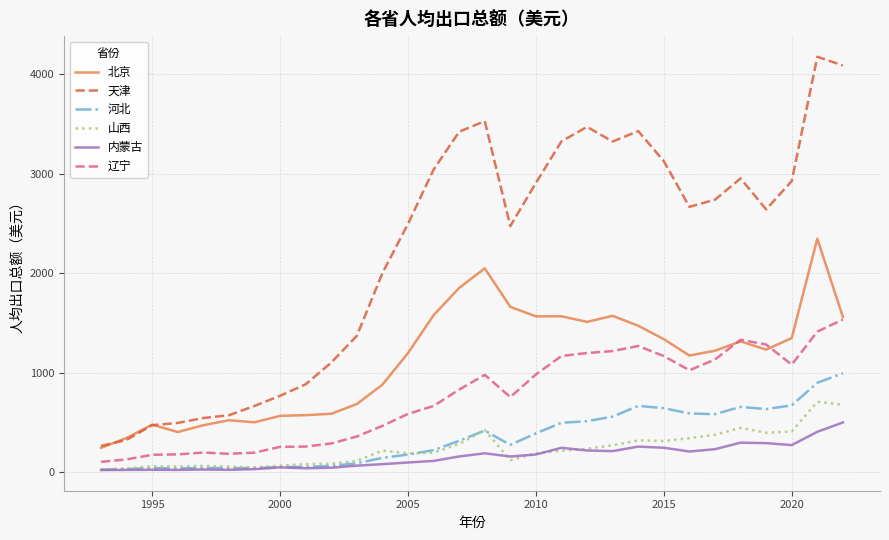

List the series in order of their peak value, lowest first.

内蒙古, 山西, 河北, 辽宁, 北京, 天津